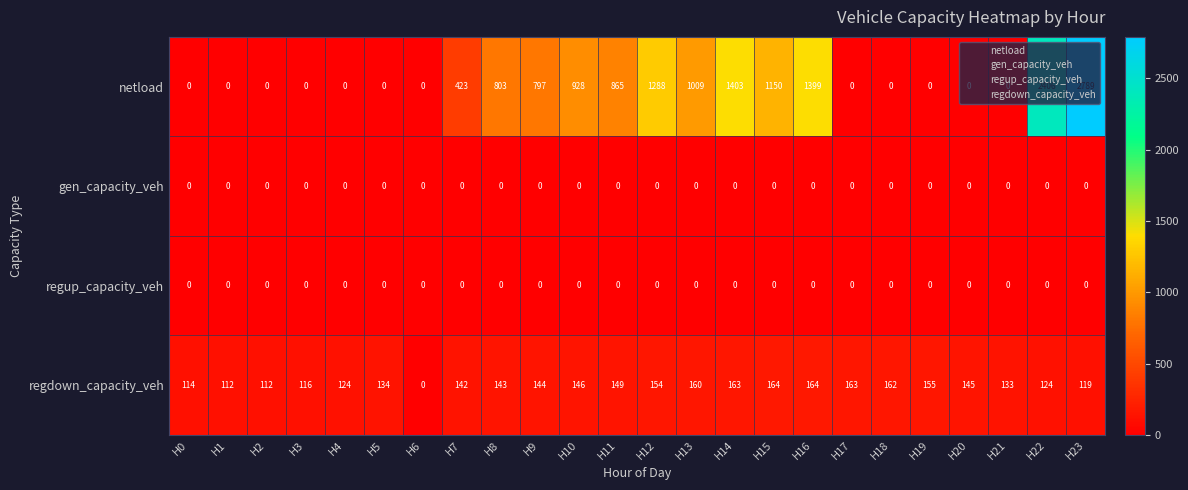

What is the greatest value displayed?

2789